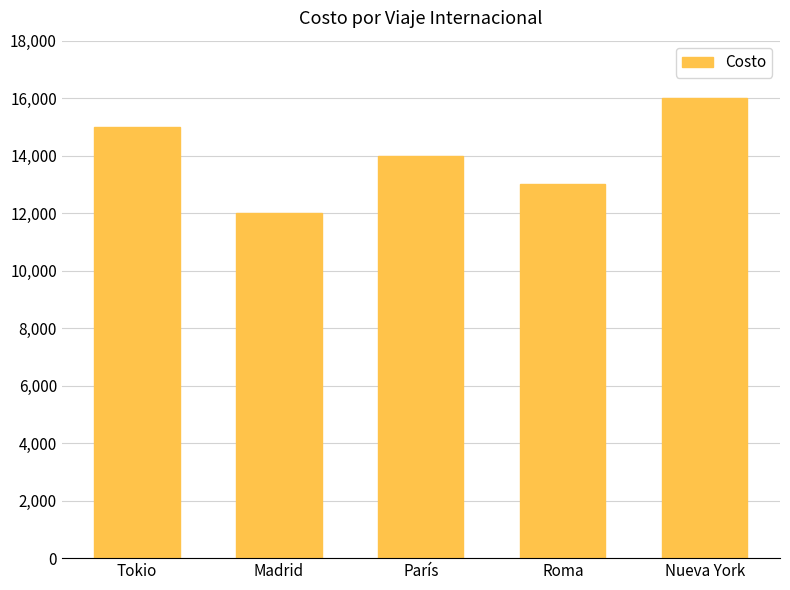

What is the average value?

14000